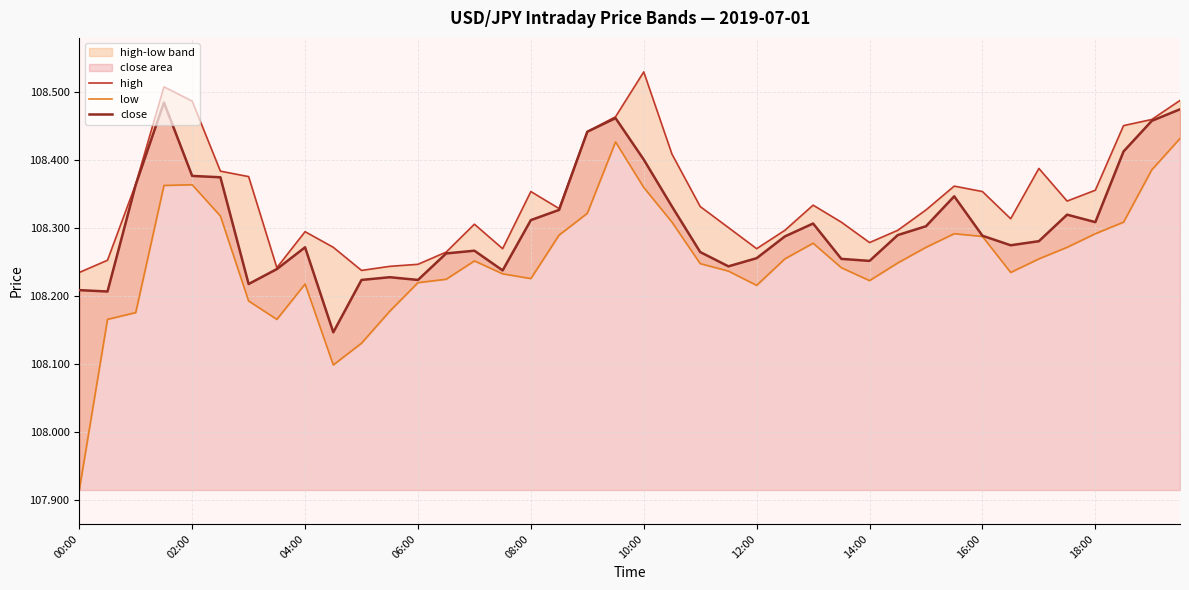

True or false: high has more than 1 points higher than both neighbors.

True